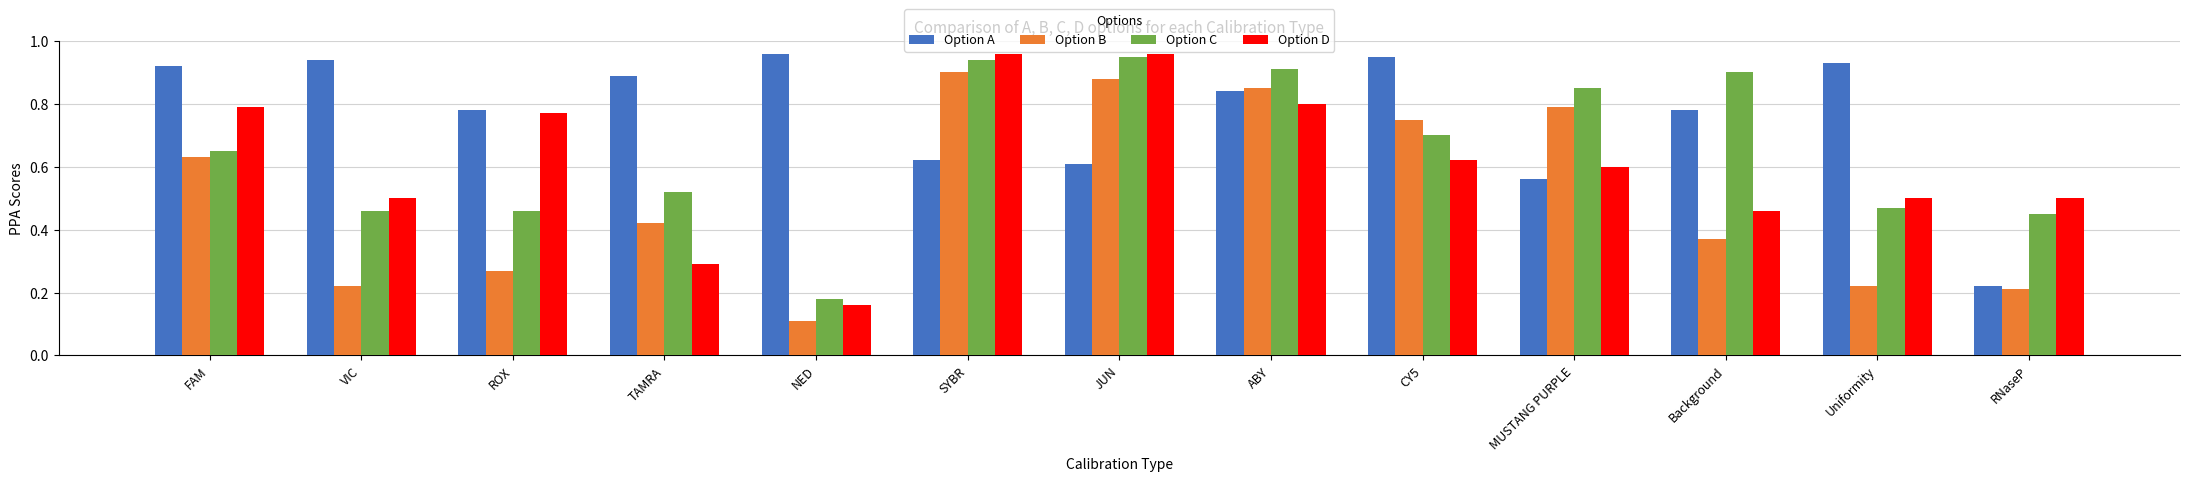

Does the chart contain stacked bars?

No